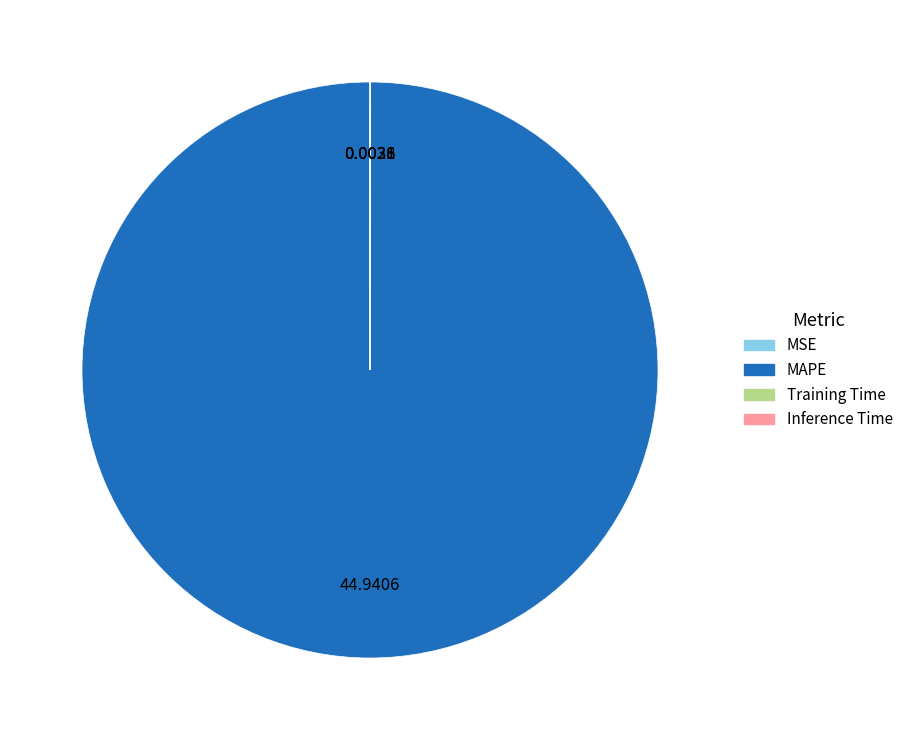

What is the largest slice in the pie chart?

MAPE